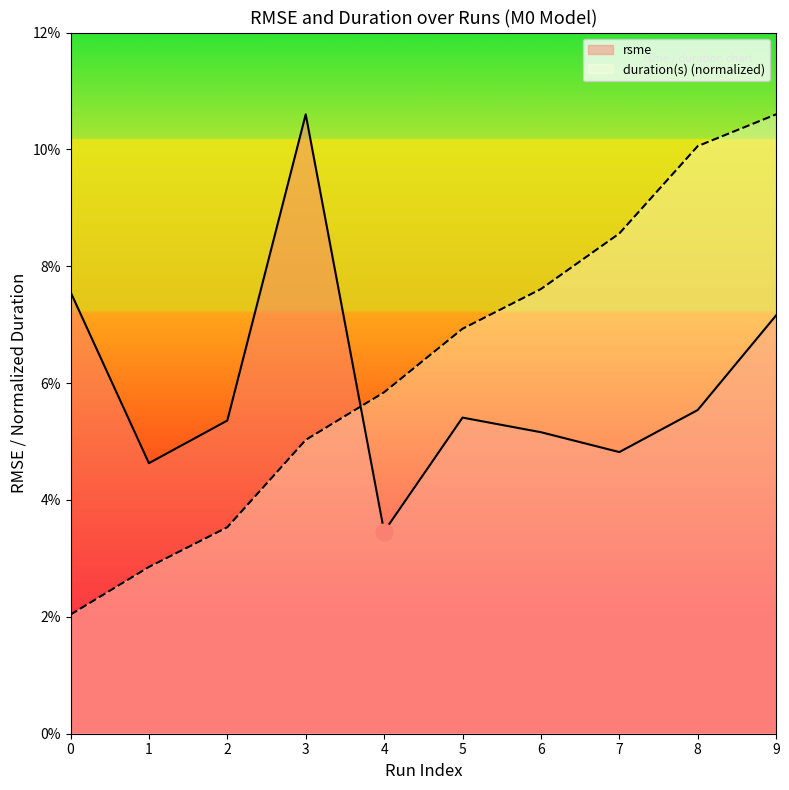

True or false: duration(s) and rsme cross at least once.

True